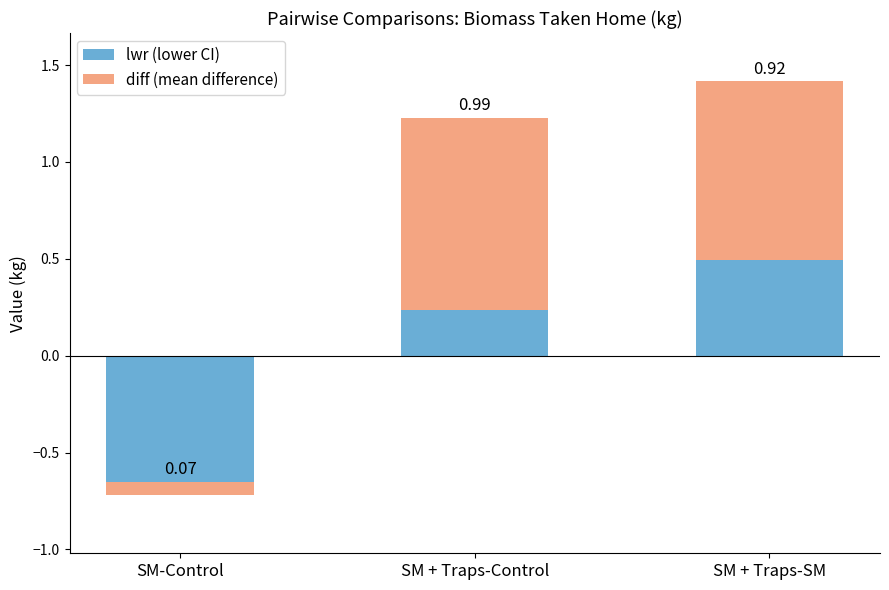

Reading right to left, extract all data points from this chart.

lwr (lower CI): SM + Traps-SM=0.5	SM + Traps-Control=0.2	SM-Control=-0.7
diff (mean difference): SM + Traps-SM=0.9	SM + Traps-Control=1.0	SM-Control=0.1